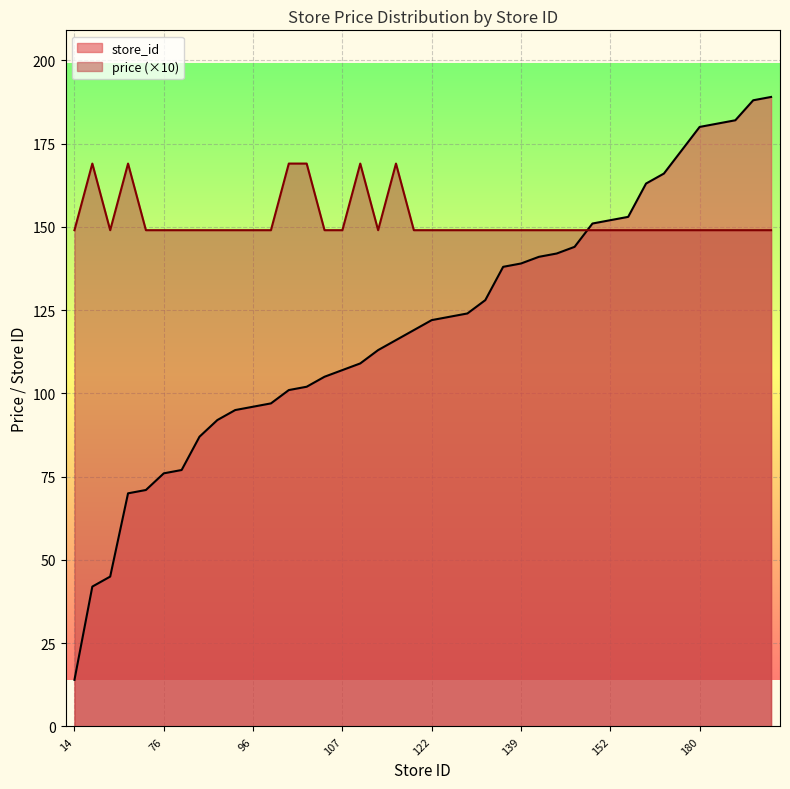

What value does the price series have at 71?

149